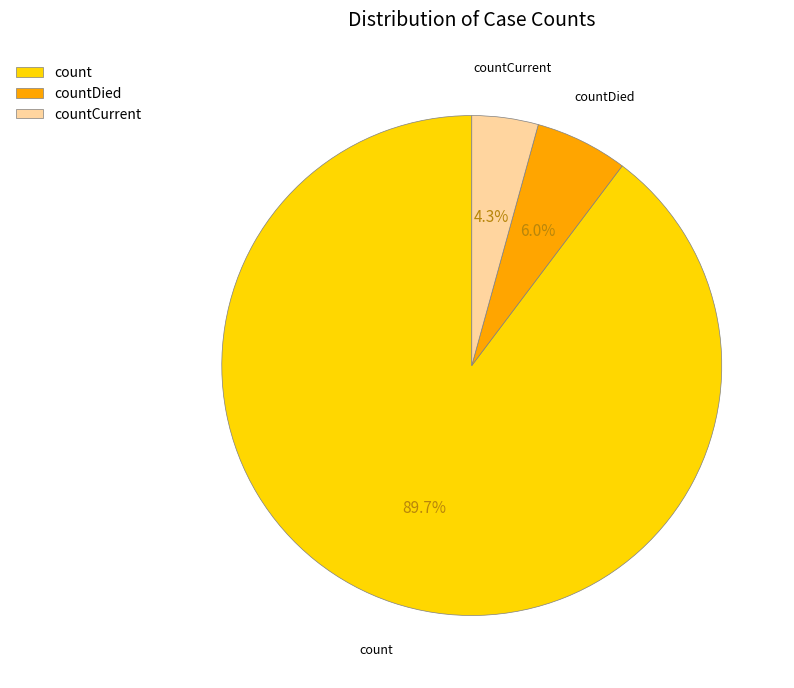

What is the smallest slice in the pie chart?

countCurrent